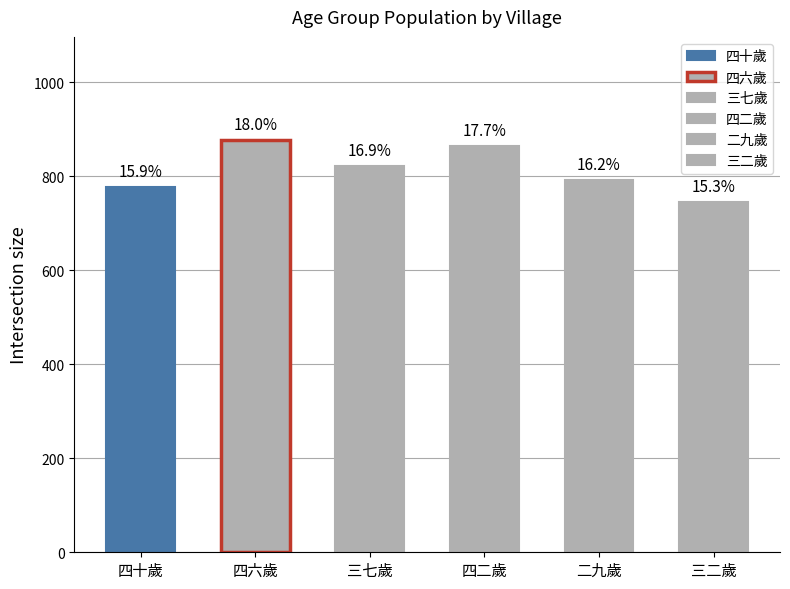

What are all the series names shown in the legend?

四十歲, 四六歲, 三七歲, 四二歲, 二九歲, 三二歲